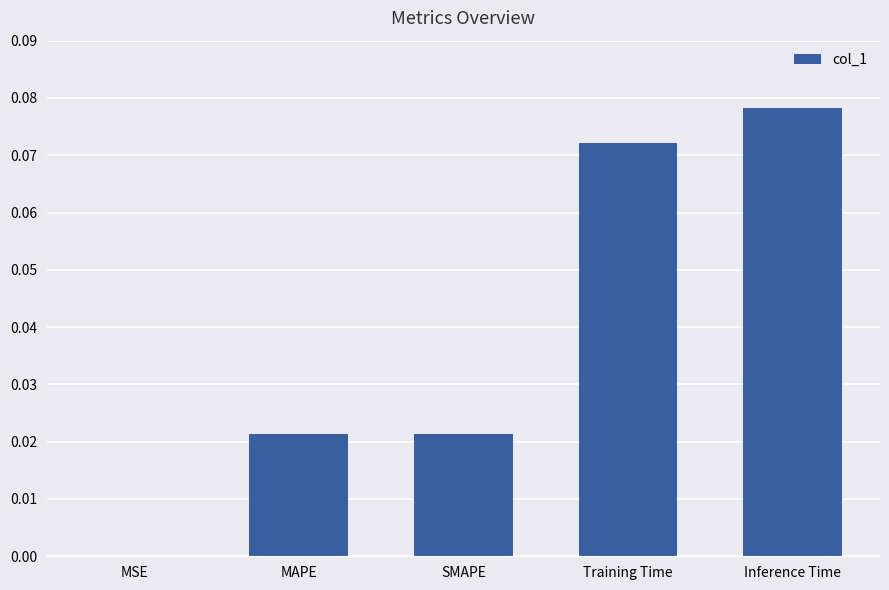

Which label corresponds to the largest value in the chart?

Inference Time